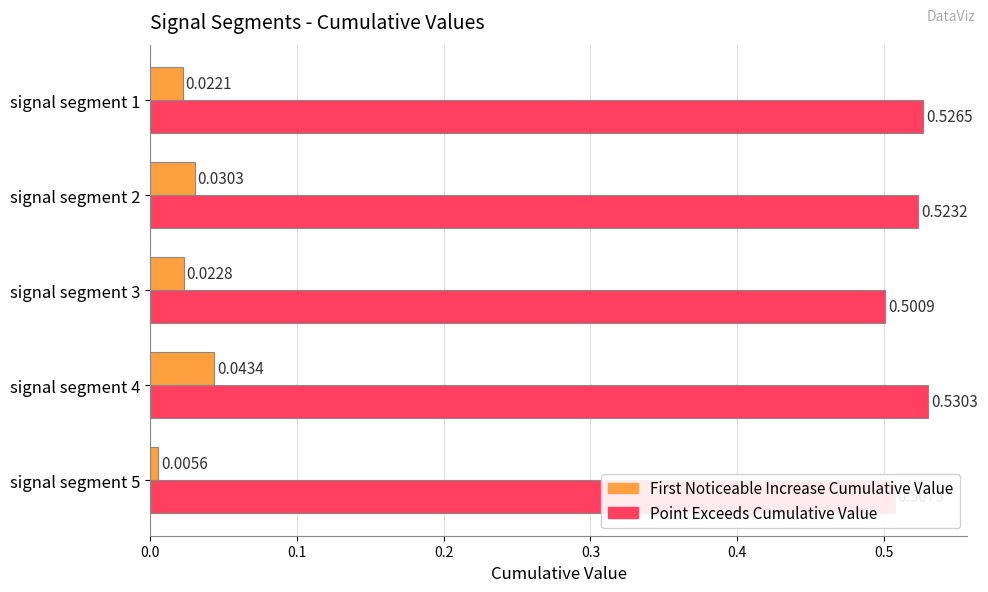

At which category is the sum across all series the highest?

signal segment 4